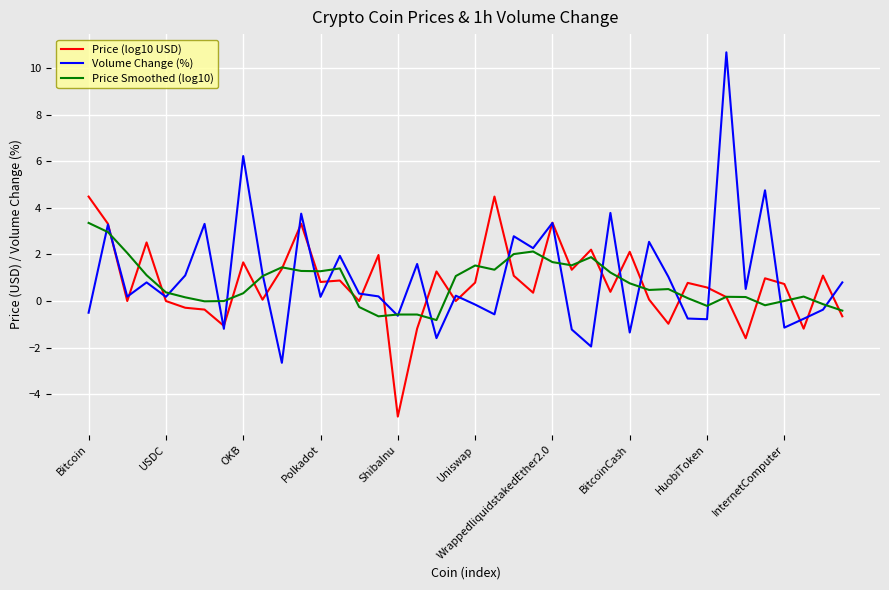

Which series has the largest range (max minus min)?

Volume Change (%)